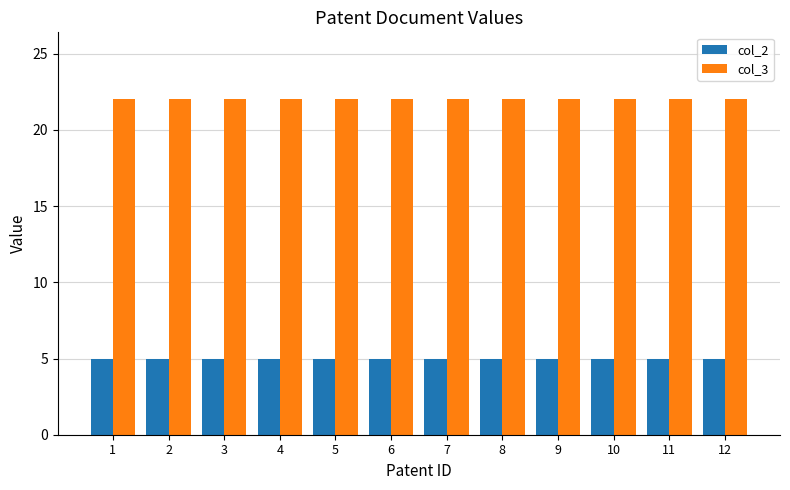

What is the difference between the highest and lowest values at 11?

17